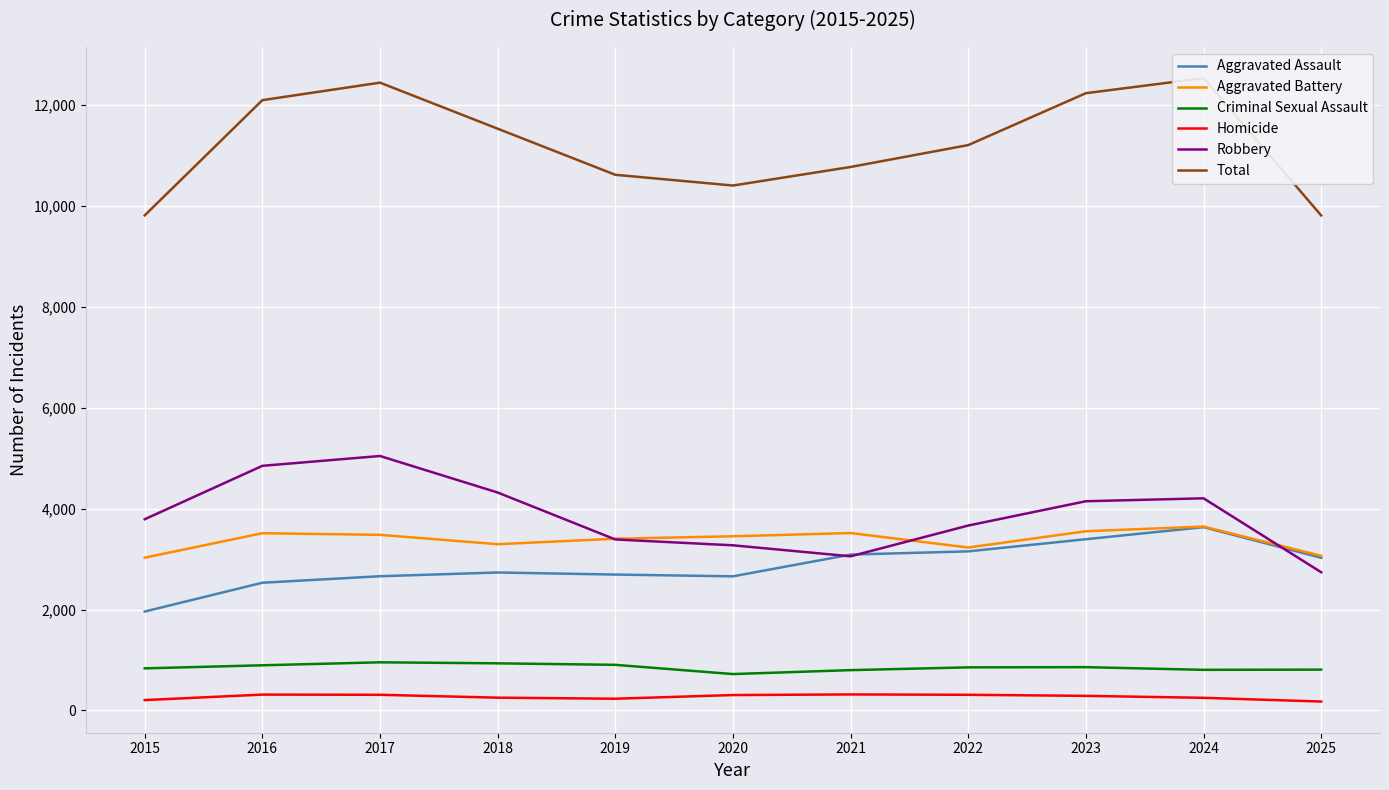

Reading right to left, what are all the values shown in this chart?

Aggravated Assault: 3026	3633	3394	3153	3089	2658	2693	2734	2660	2531	1960
Aggravated Battery: 3066	3645	3552	3229	3517	3452	3404	3295	3481	3513	3028
Criminal Sexual Assault: 808	804	857	853	798	720	903	933	953	894	833
Homicide: 175	249	288	309	316	304	231	252	309	313	204
Robbery: 2739	4205	4147	3665	3055	3273	3389	4320	5044	4849	3790
Total: 9814	12536	12238	11209	10775	10407	10620	11534	12447	12100	9815